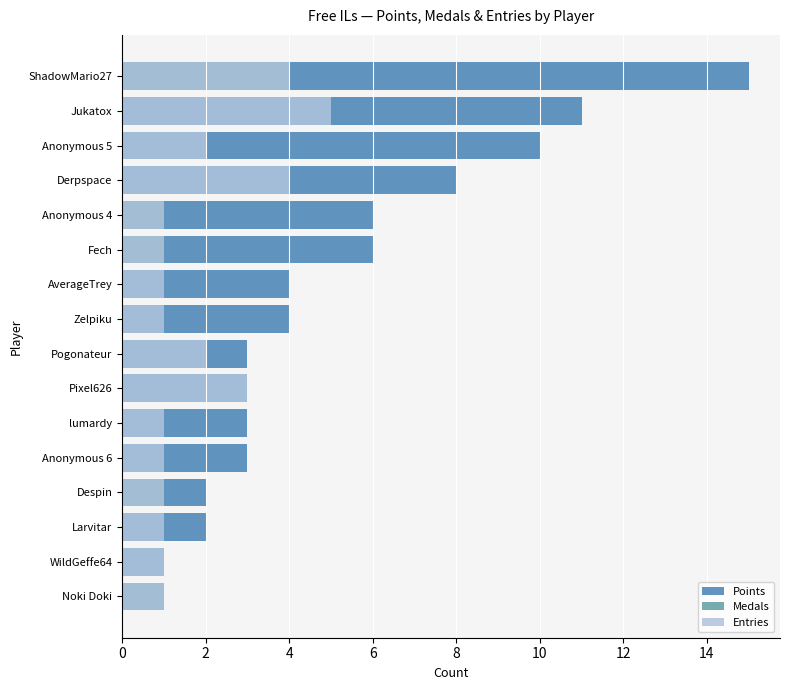

Which series has the widest spread of values?

Points